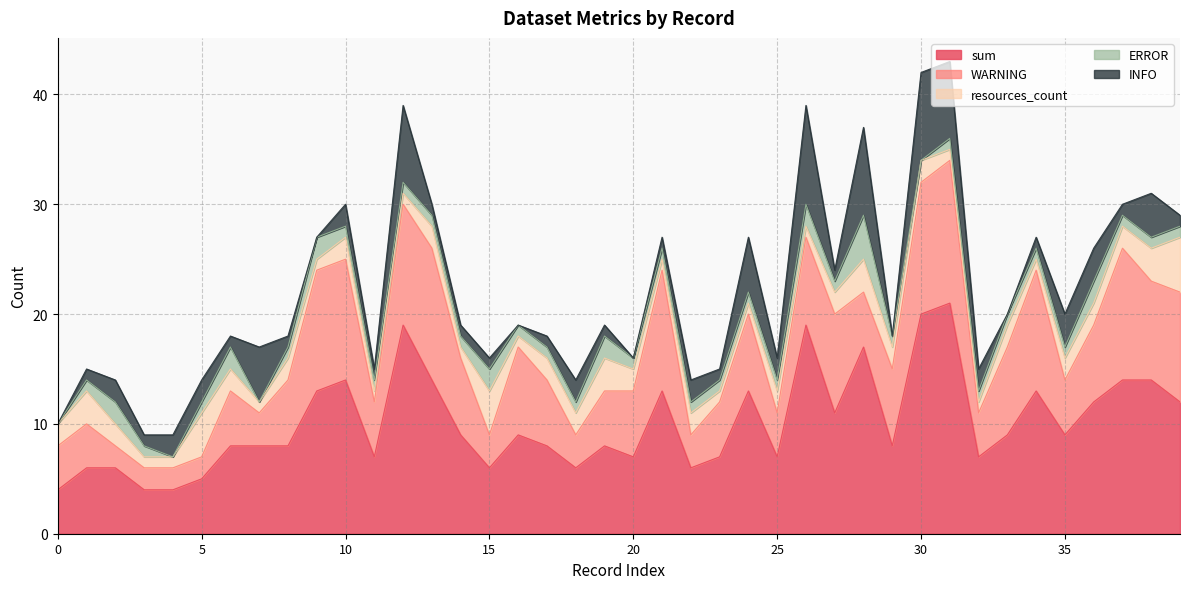

Between which two adjacent categories do INFO and WARNING first intersect?

6 and 7